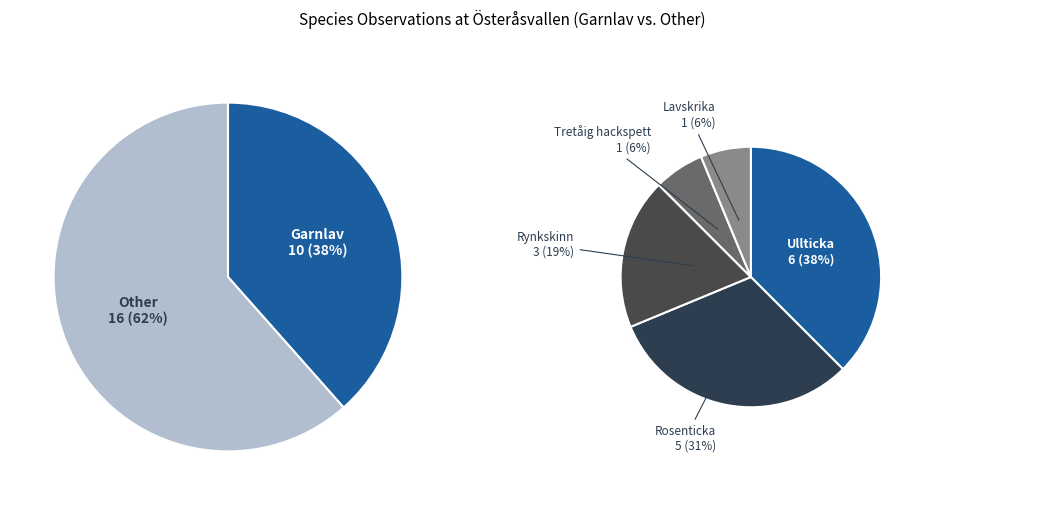

Is it true that Ullticka is 23% of the pie?

True